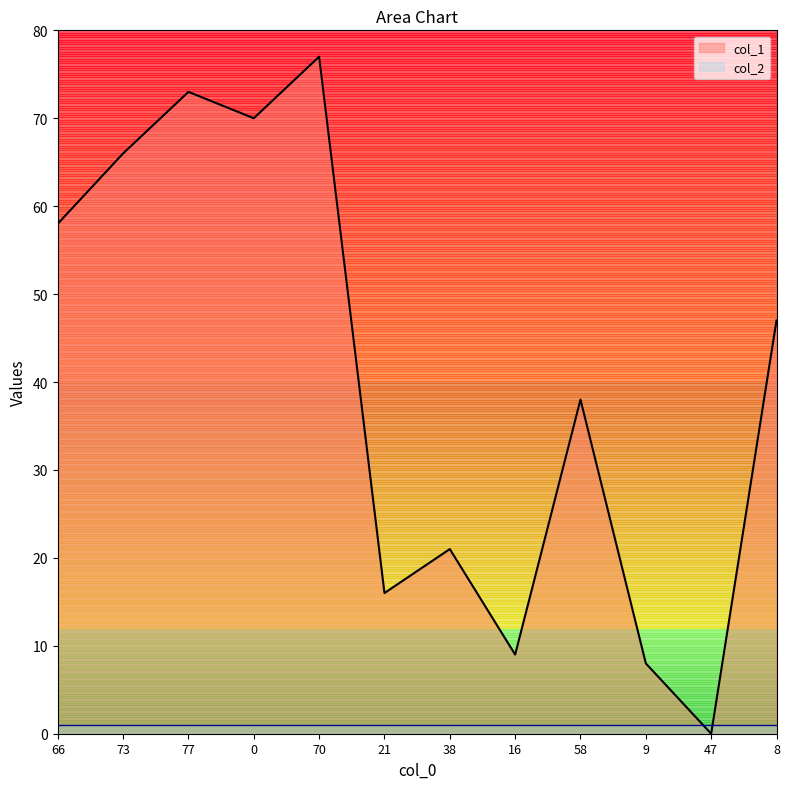

Between 21 and 70, which is larger?

70